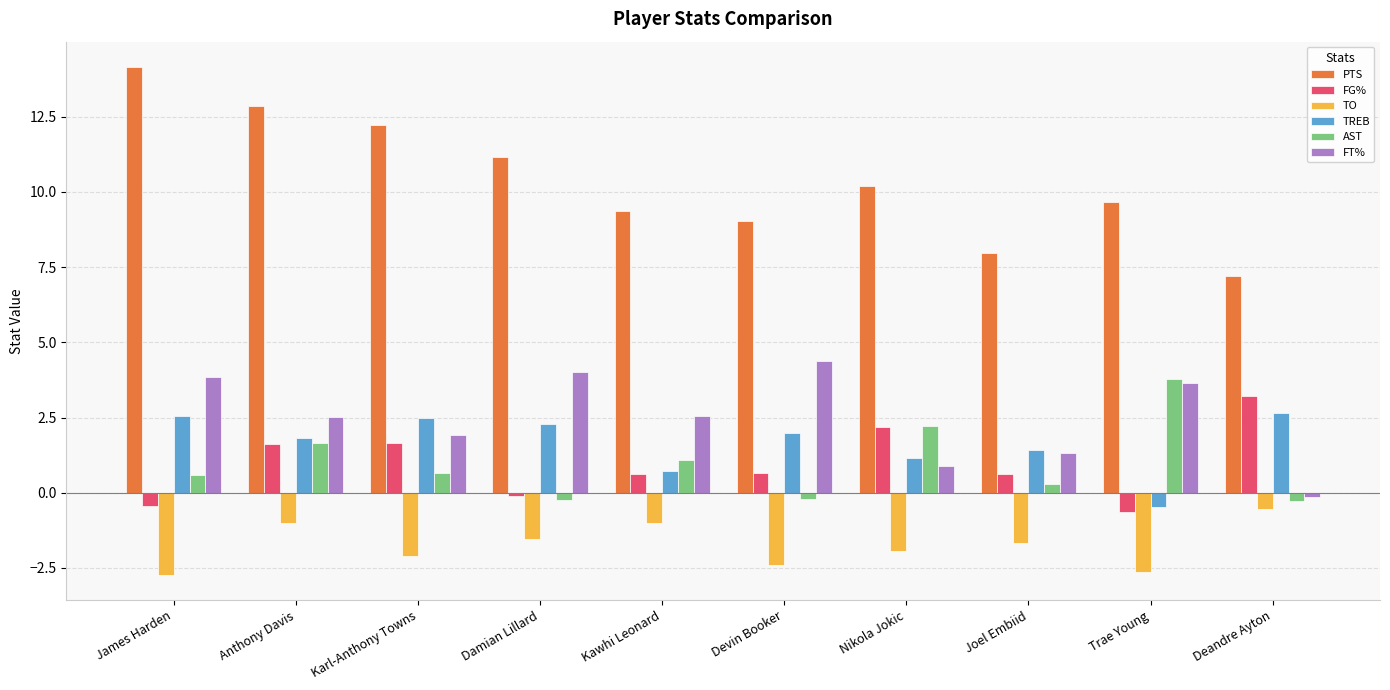

Where does the FT% series first go above 2?

James Harden